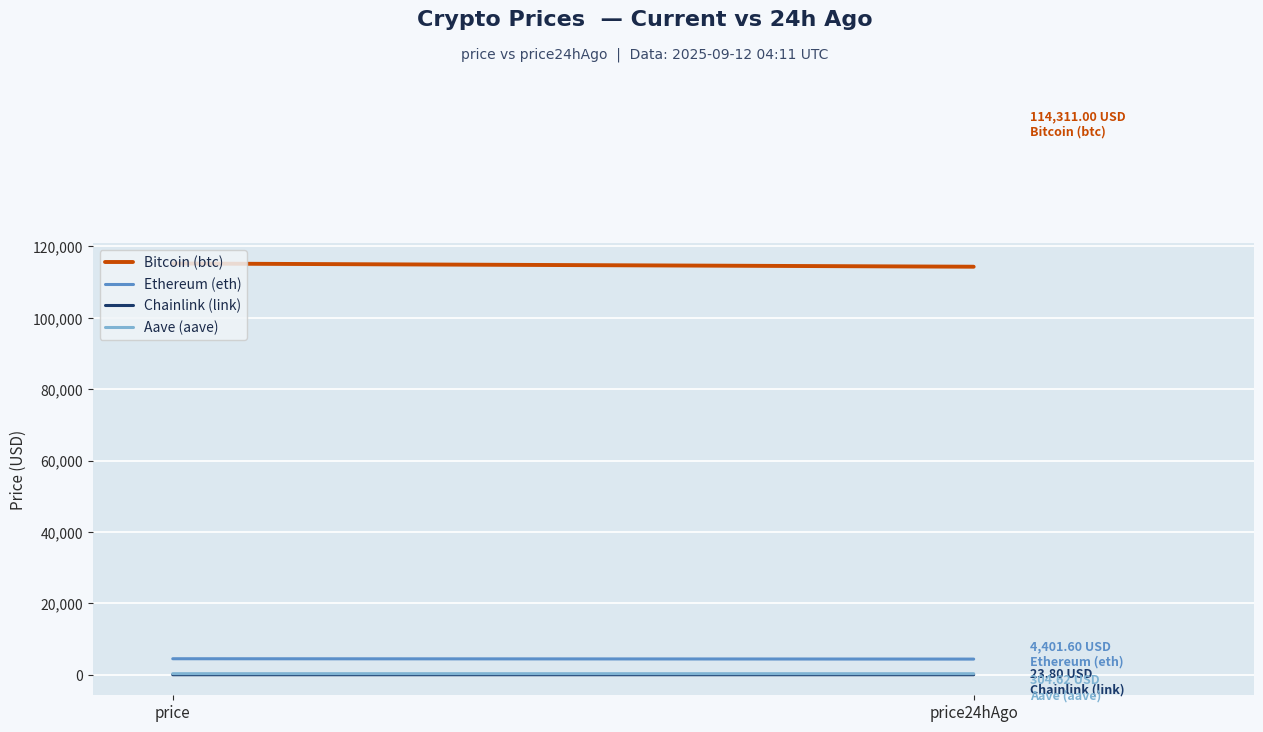

What is the maximum value for Chainlink (link)?

24.6